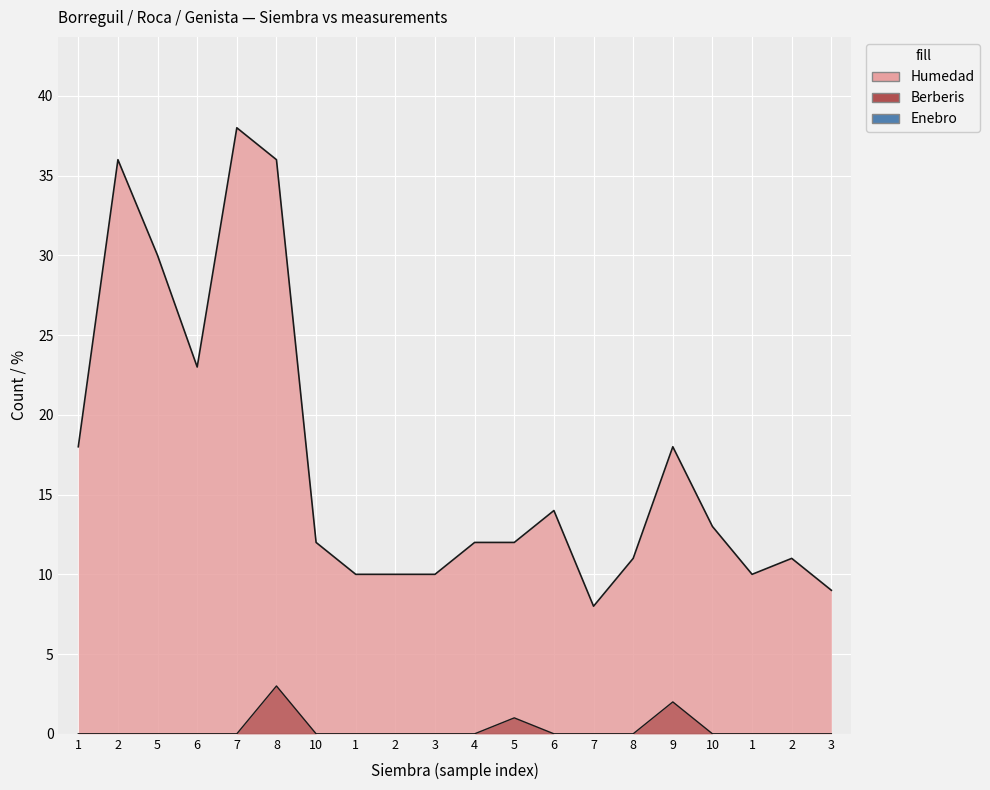

What is the difference between the Berberis values at 8 and 7?

3